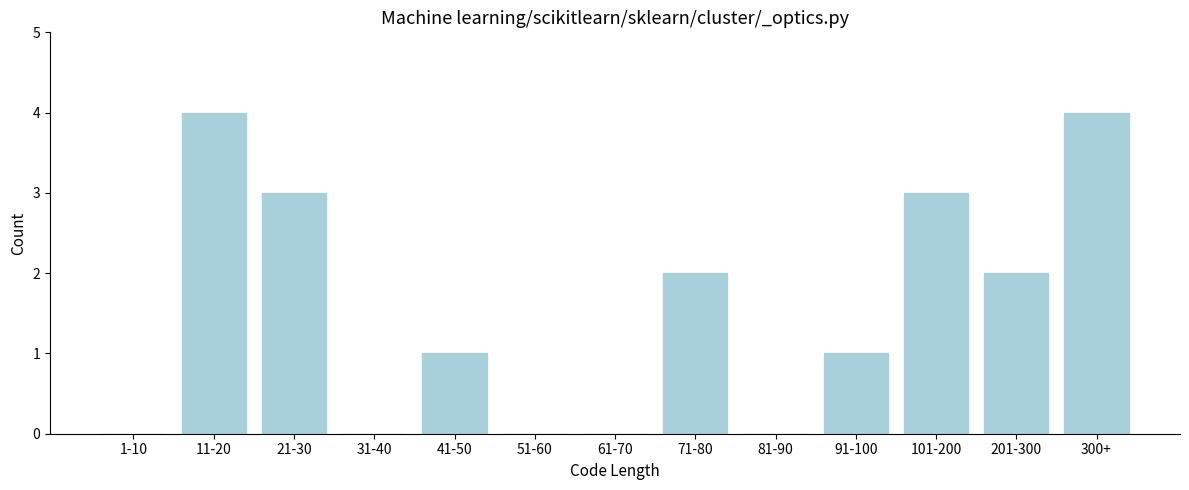

Reading left to right, extract all data points from this chart.

1-10=0	11-20=4	21-30=3	31-40=0	41-50=1	51-60=0	61-70=0	71-80=2	81-90=0	91-100=1	101-200=3	201-300=2	300+=4